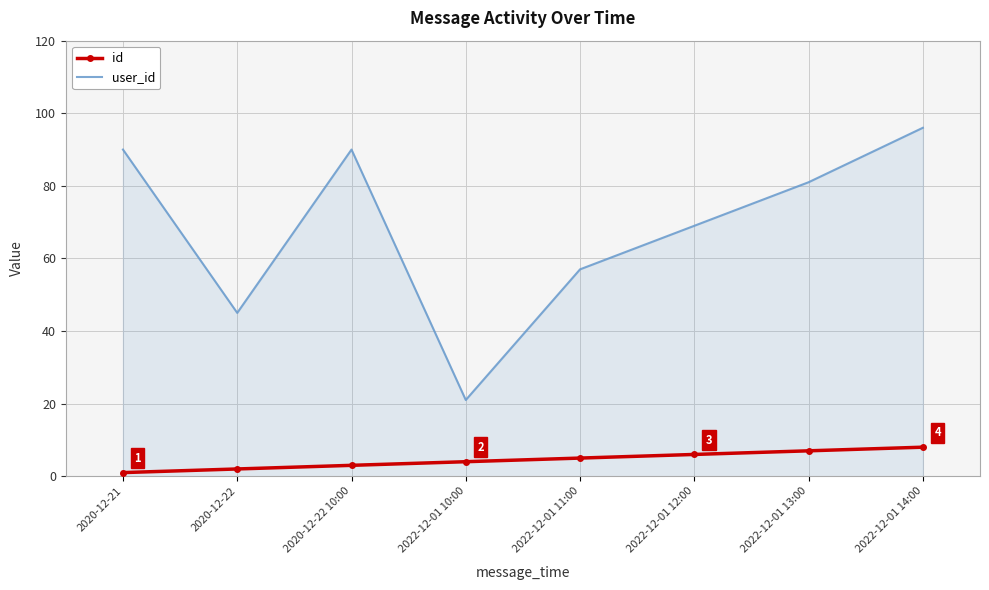

At 2020-12-22 10:00, list the series in order from largest to smallest.

user_id, id